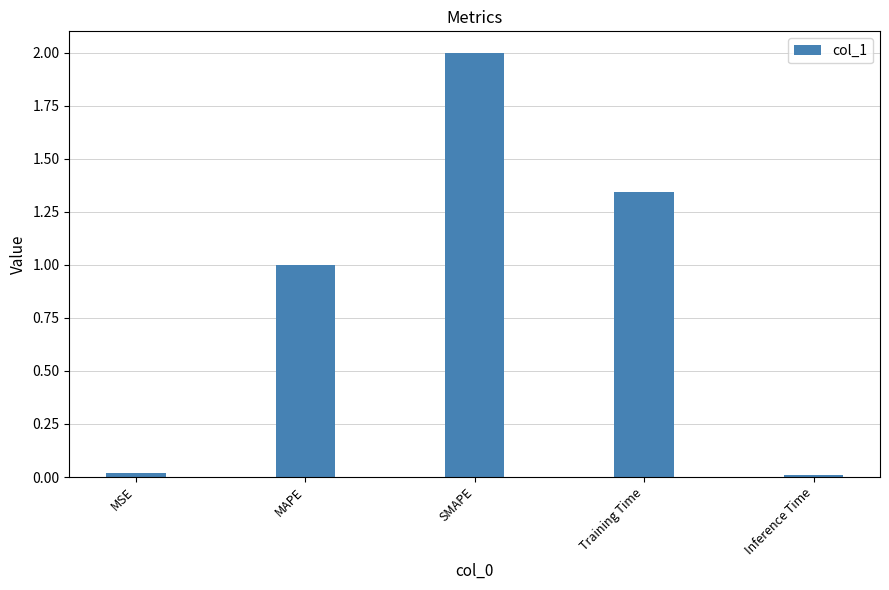

What is the label of the 1st bar from the left?

MSE